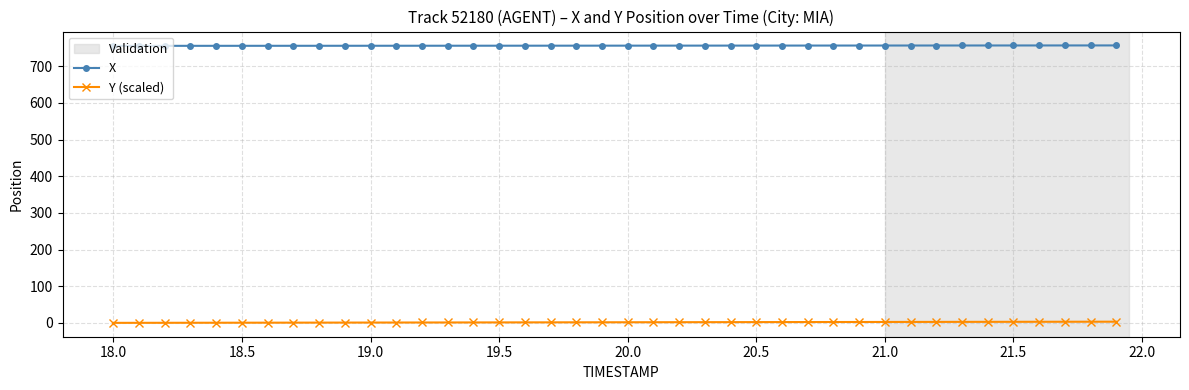

What is the maximum value for X?

756.6